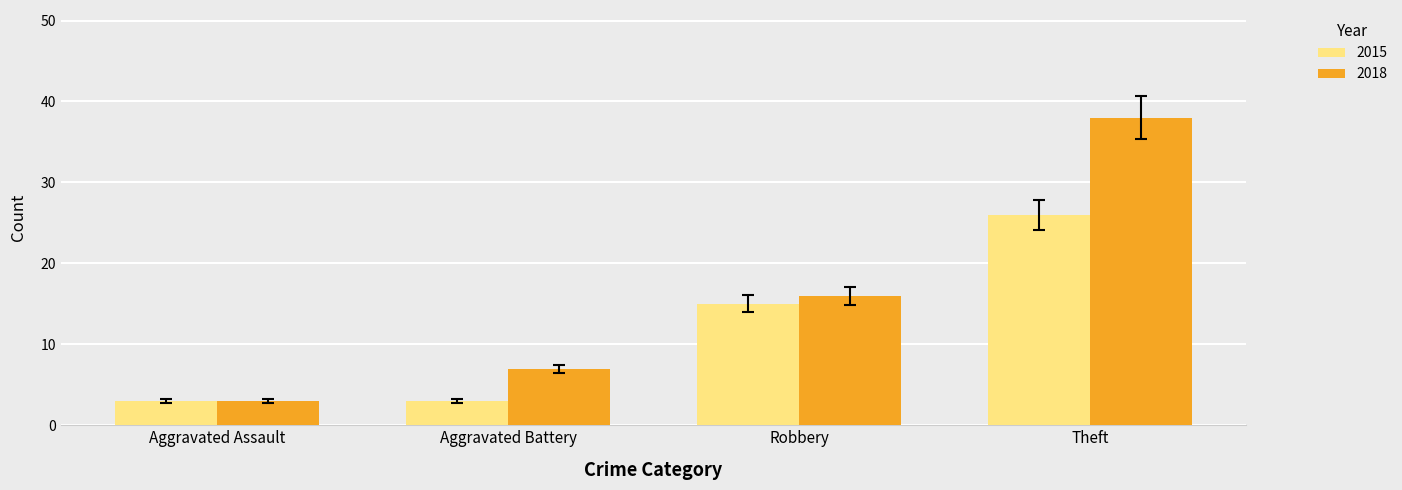

Reading left to right, what are all the values shown in this chart?

2015: 3	3	15	26
2018: 3	7	16	38